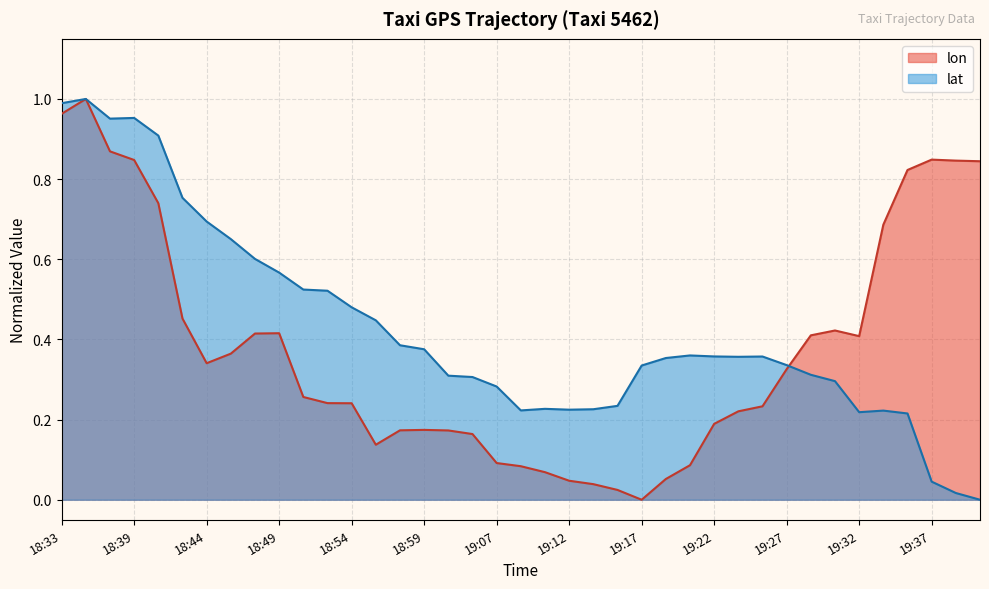

Where is lat nearest to the value 0?

19:40